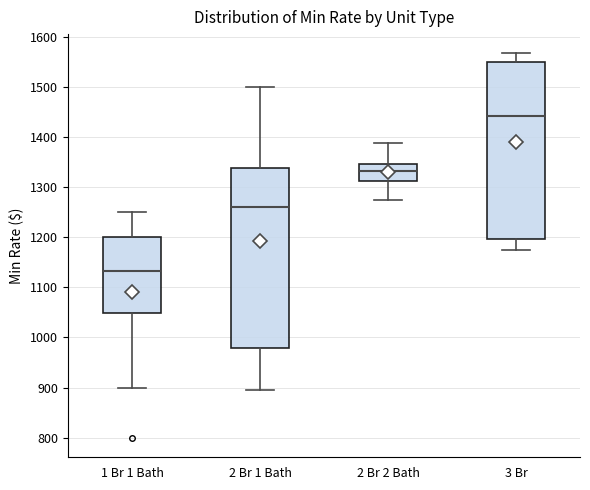

Reading left to right, read every box against the y-axis: the position of its median line, the range the box covers, and the ends of its whiskers. The values are not printed on the chart, so give them approximately, as read against the axis.

1 Br 1 Bath: median 1130, box 1050 to 1200, whiskers 900 to 1250
2 Br 1 Bath: median 1260, box 980 to 1340, whiskers 900 to 1500
2 Br 2 Bath: median 1330, box 1310 to 1350, whiskers 1280 to 1390
3 Br: median 1440, box 1200 to 1550, whiskers 1180 to 1570